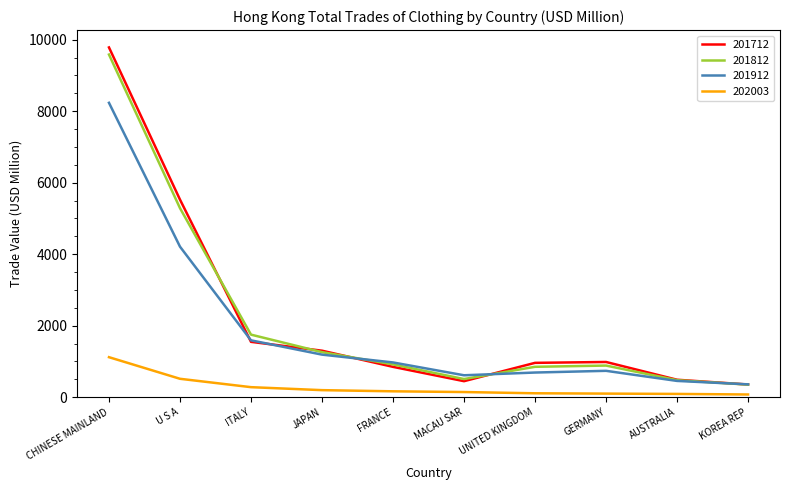

Is it true that 201712 equals 489.8 at AUSTRALIA?

True